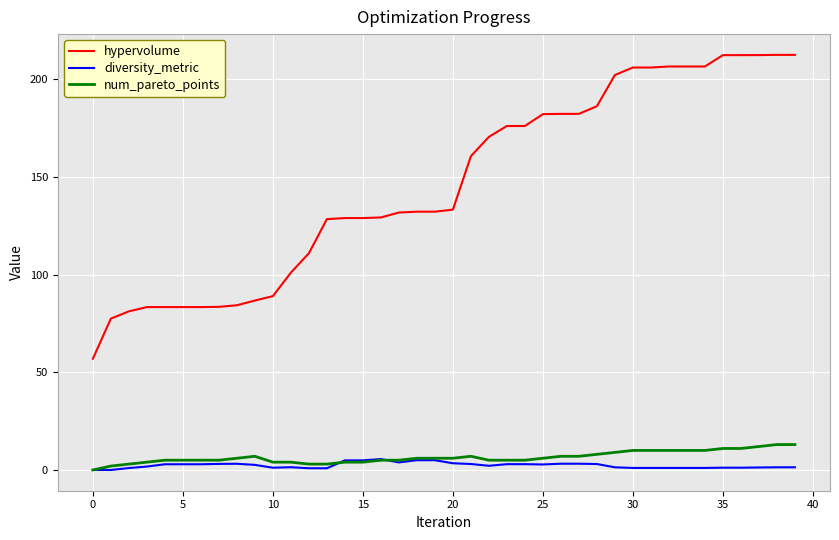

What is the highest value of the hypervolume series?

212.5